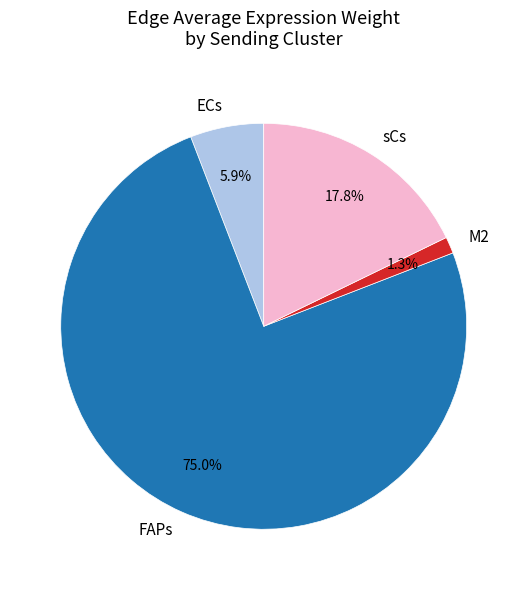

Approximately how many times larger is the value at ECs compared to sCs?

0.3